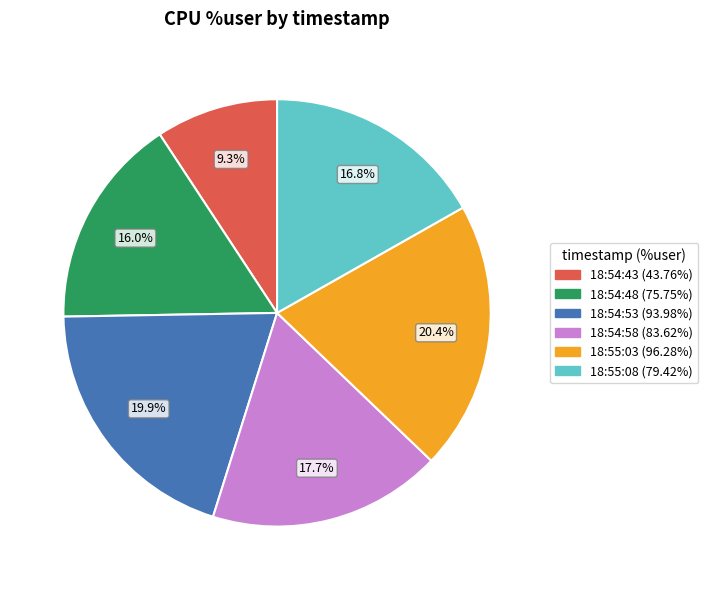

Between 18:54:53 and 18:55:08, which is larger?

18:54:53